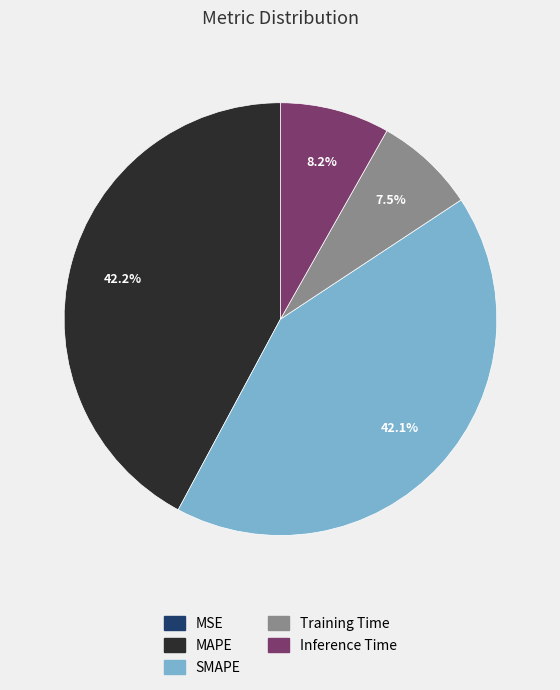

What portion of the pie excludes Training Time?

92.5%